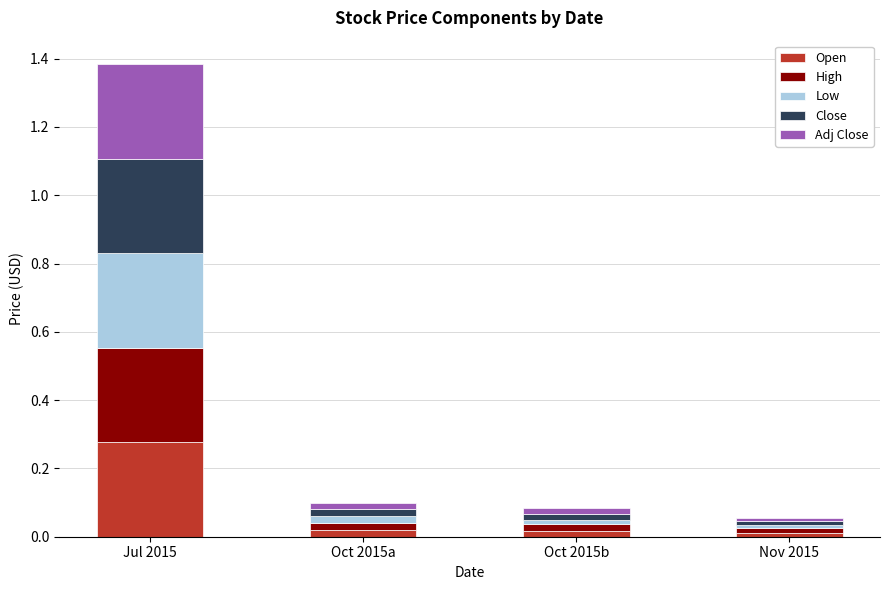

At which category is the sum across all series the highest?

Jul 2015